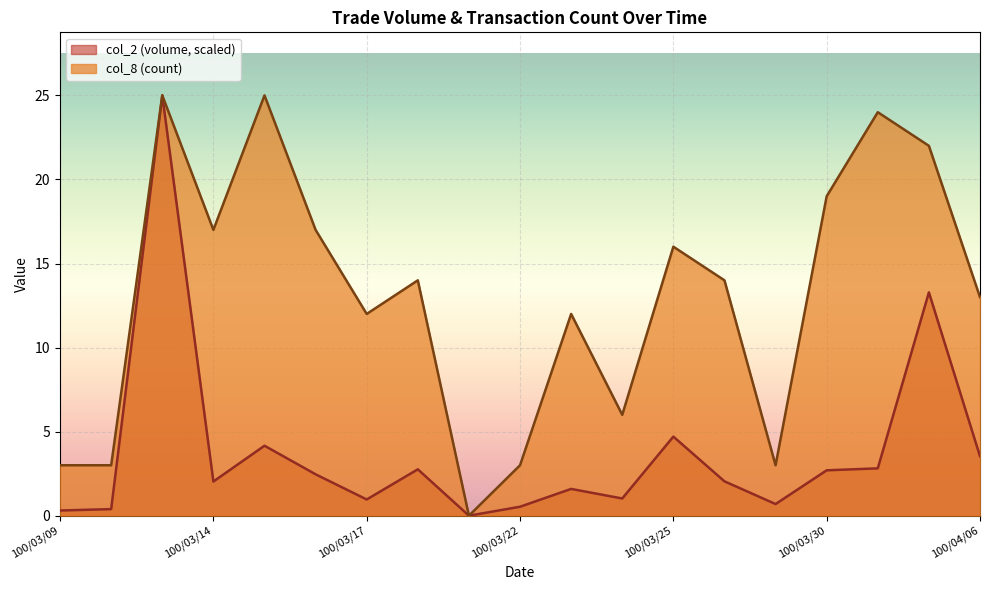

Reading left to right, what are all the values shown in this chart?

col_2: 0.3	0.4	25.0	2.0	4.2	2.5	1.0	2.8	0.0	0.5	1.6	1.0	4.7	2.0	0.7	2.7	2.8	13.3	3.5
col_8: 3.0	3.0	25.0	17.0	25.0	17.0	12.0	14.0	0.0	3.0	12.0	6.0	16.0	14.0	3.0	19.0	24.0	22.0	13.0